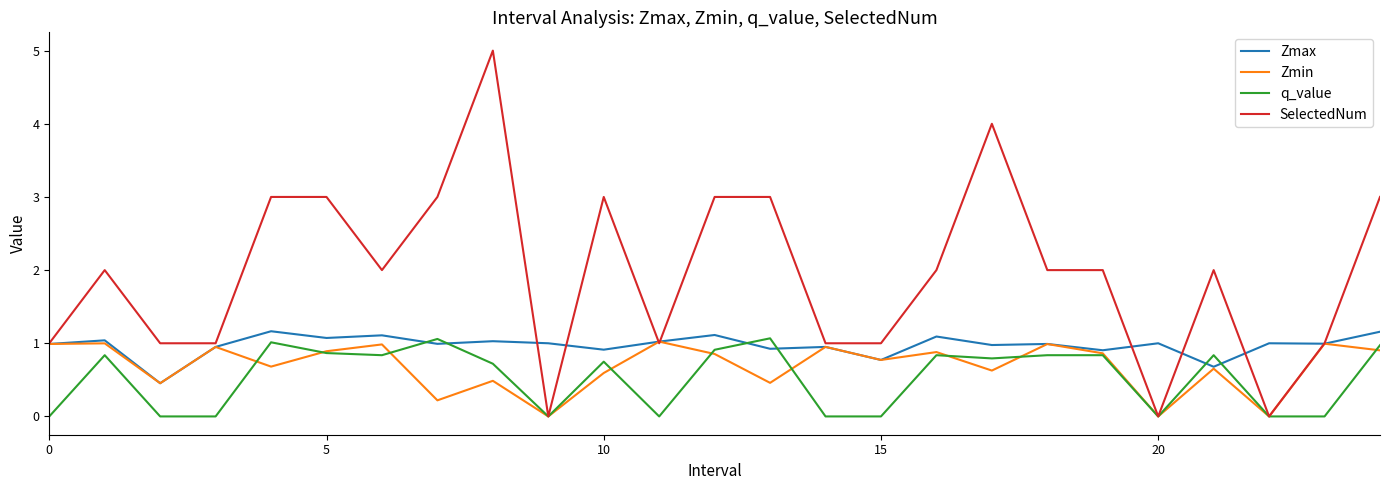

Which series has the largest range (max minus min)?

SelectedNum